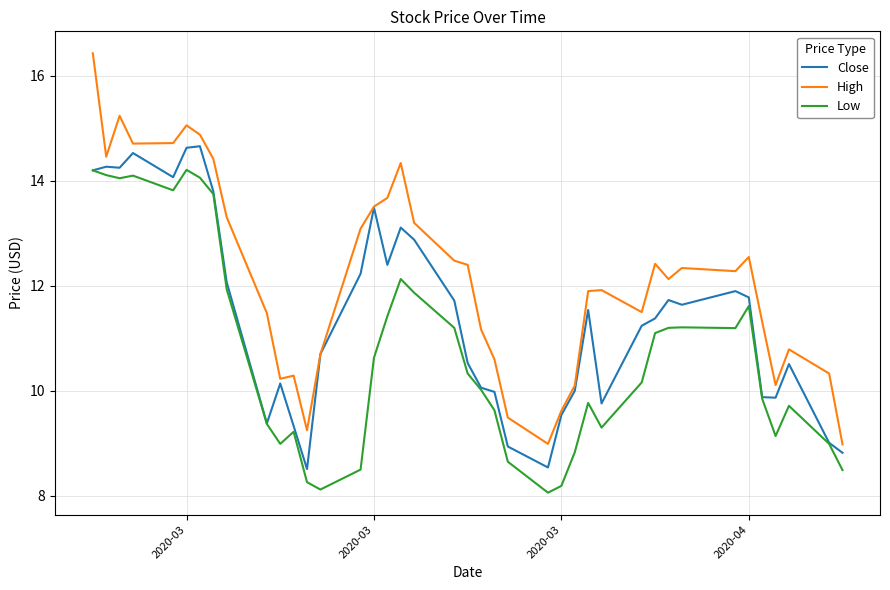

List the series in order of their overall mean, lowest first.

Low, Close, High